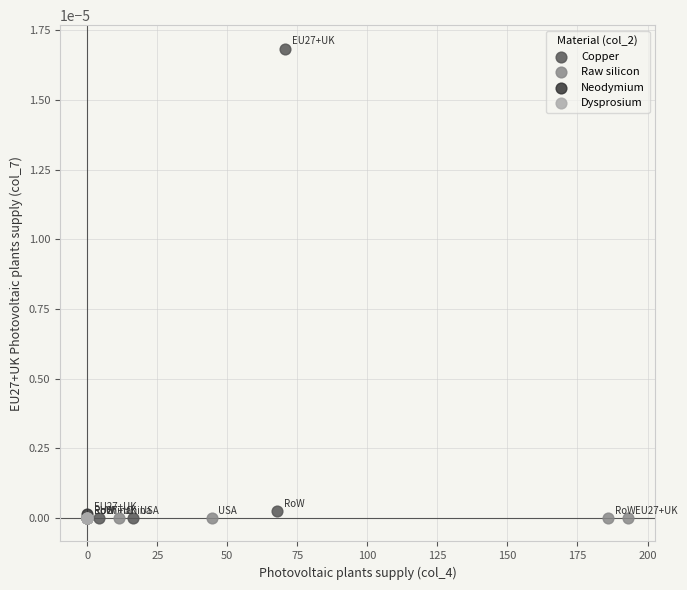

Which series reaches the maximum Y coordinate?

Copper